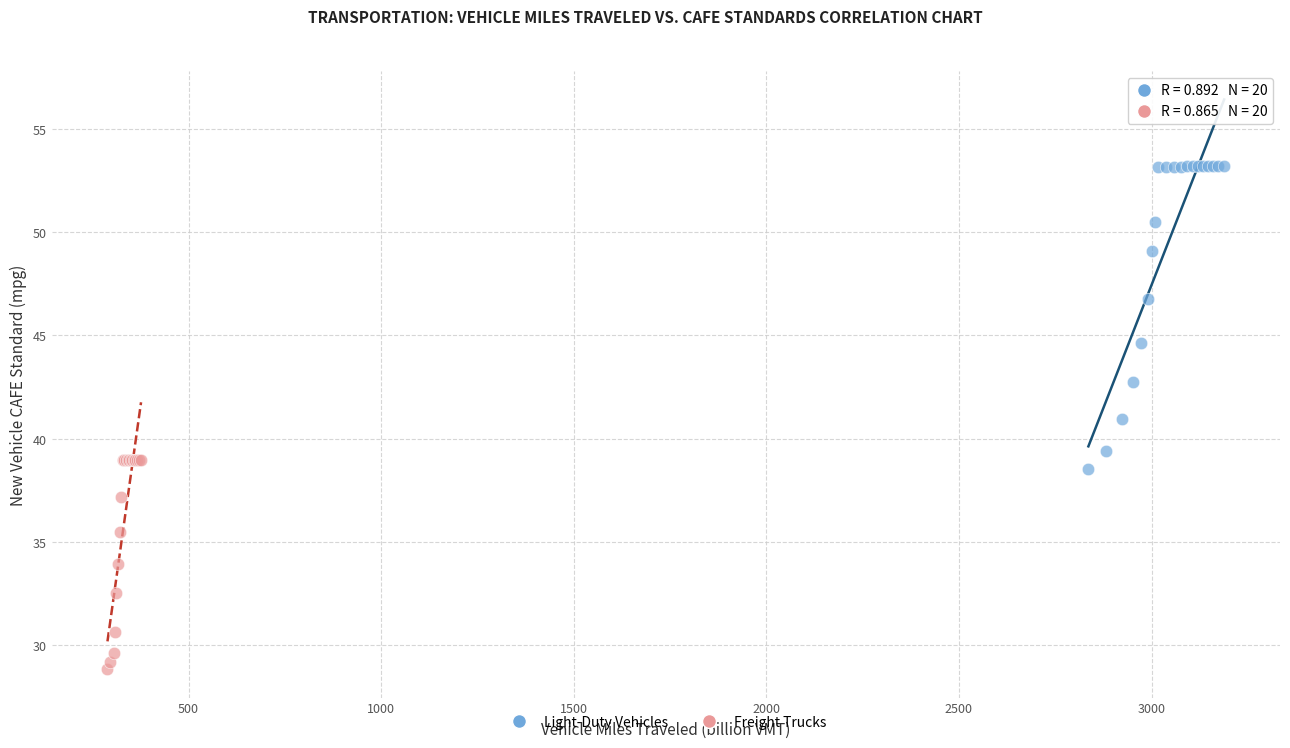

Which series has the largest Y range (max minus min)?

Light-Duty Vehicles